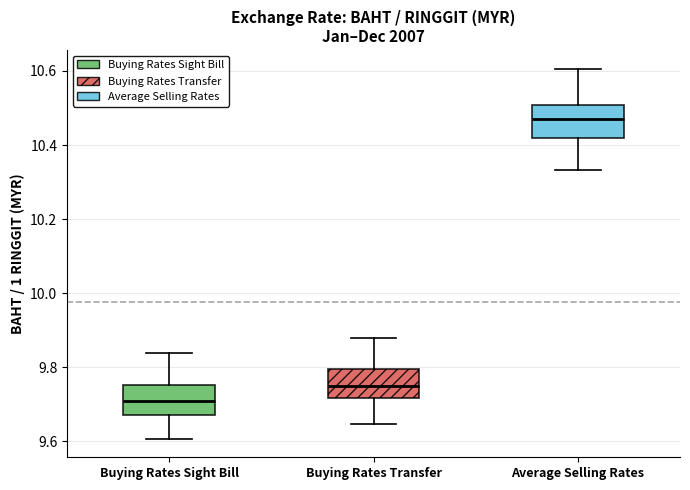

Reading left to right, transcribe this box plot: for each box, give where its median line is, the range the box spans, and where its two whiskers end, as read against the y-axis. The values are not printed on the chart, so give them approximately, as read against the axis.

Buying Rates Sight Bill: median 9.70, box 9.68 to 9.76, whiskers 9.60 to 9.84
Buying Rates Transfer: median 9.74, box 9.72 to 9.80, whiskers 9.64 to 9.88
Average Selling Rates: median 10.48, box 10.42 to 10.50, whiskers 10.34 to 10.60